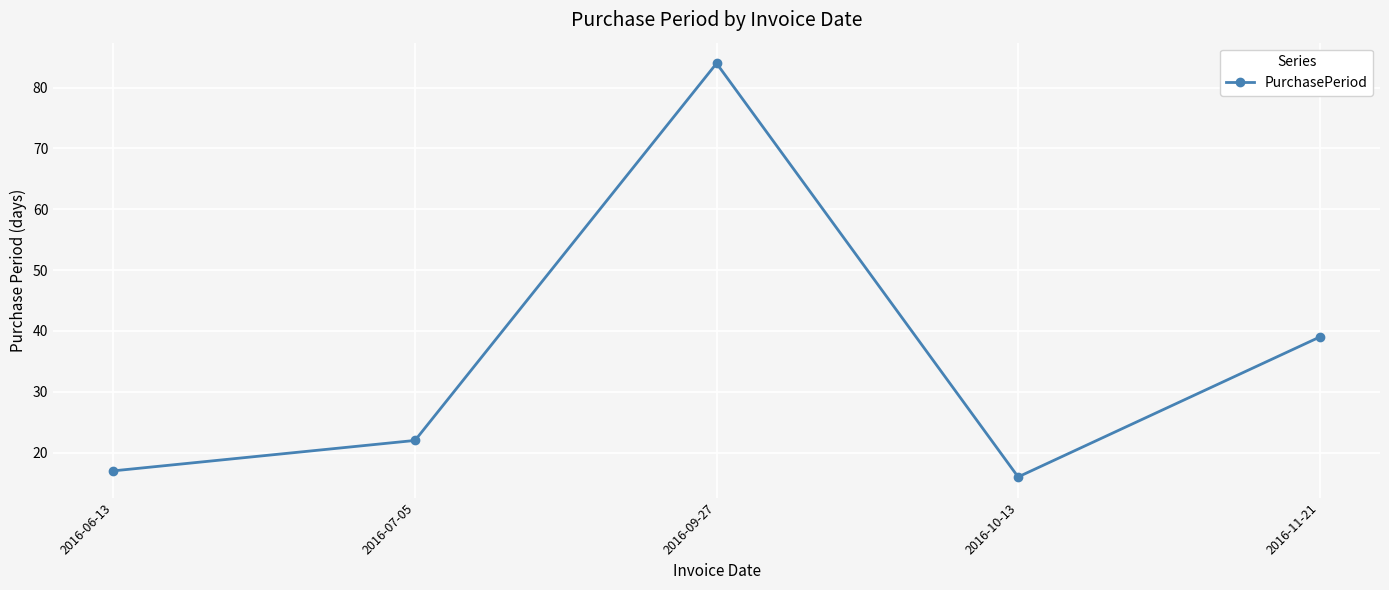

Reading left to right, transcribe all the data shown in this chart.

17	22	84	16	39